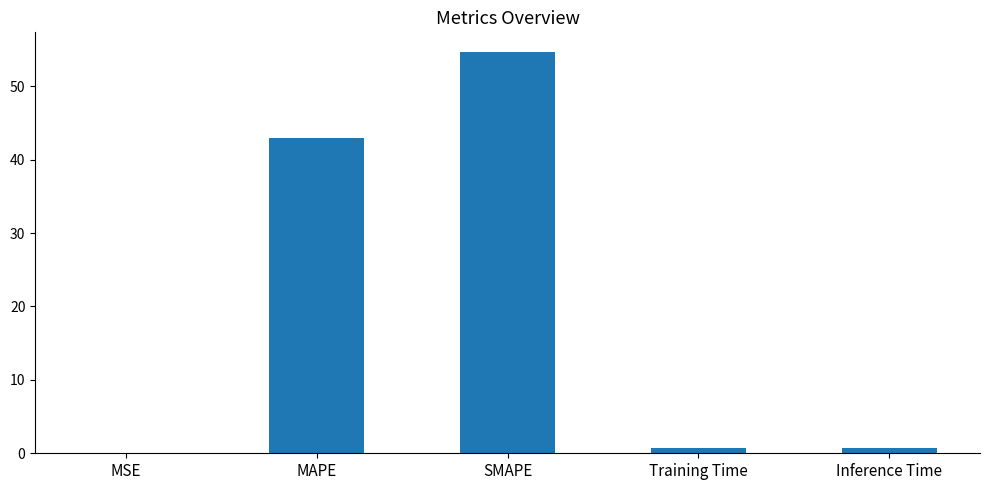

What is the maximum value shown in the chart?

54.6